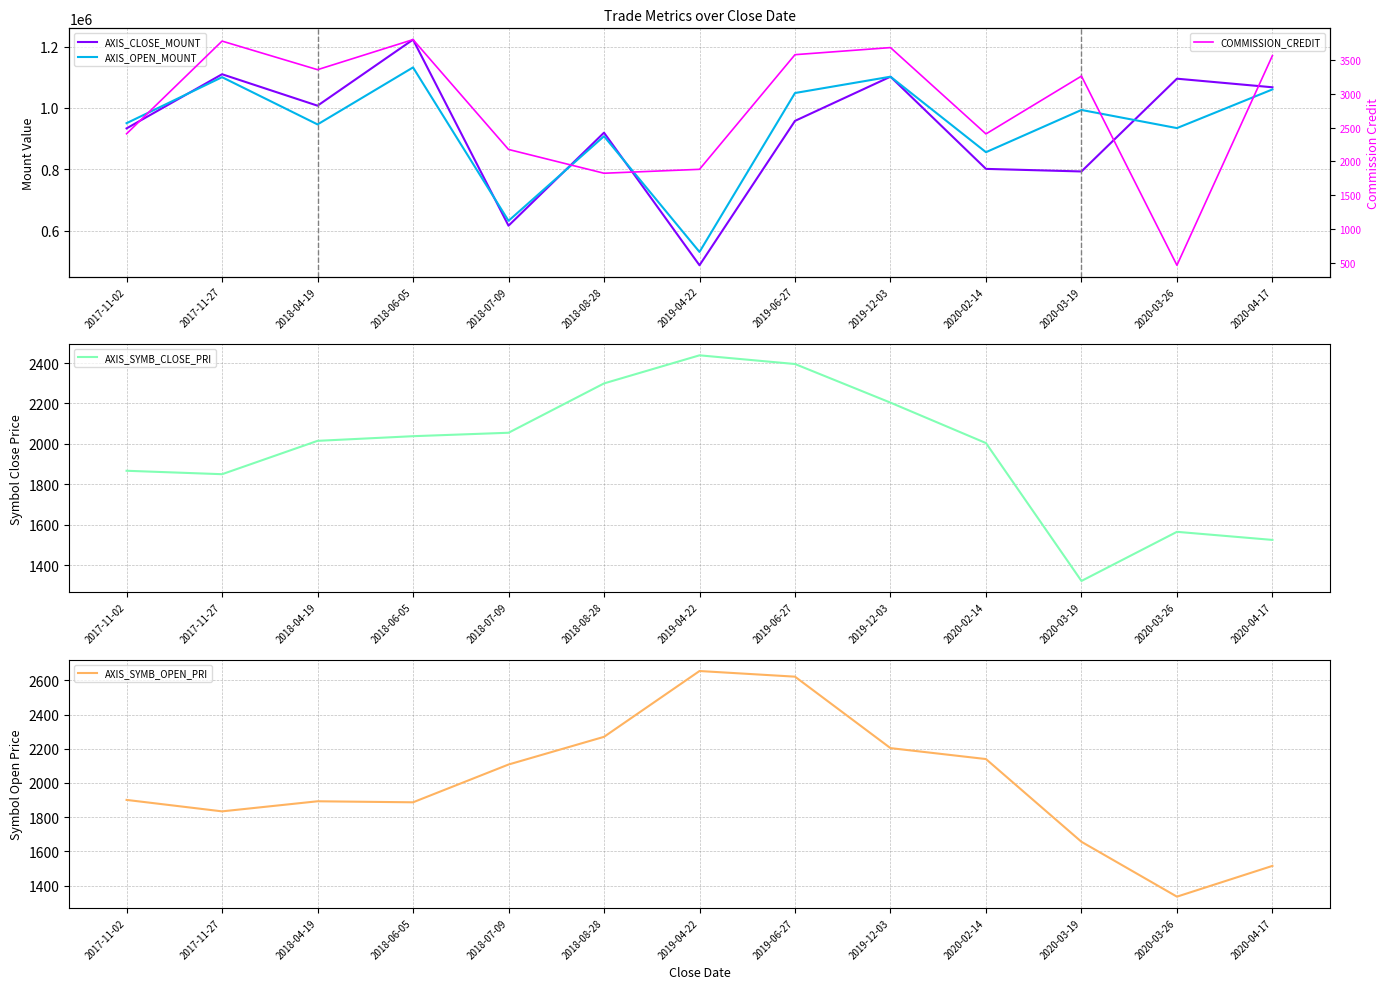

What is the label of the 2nd point from the right?

2020-03-26